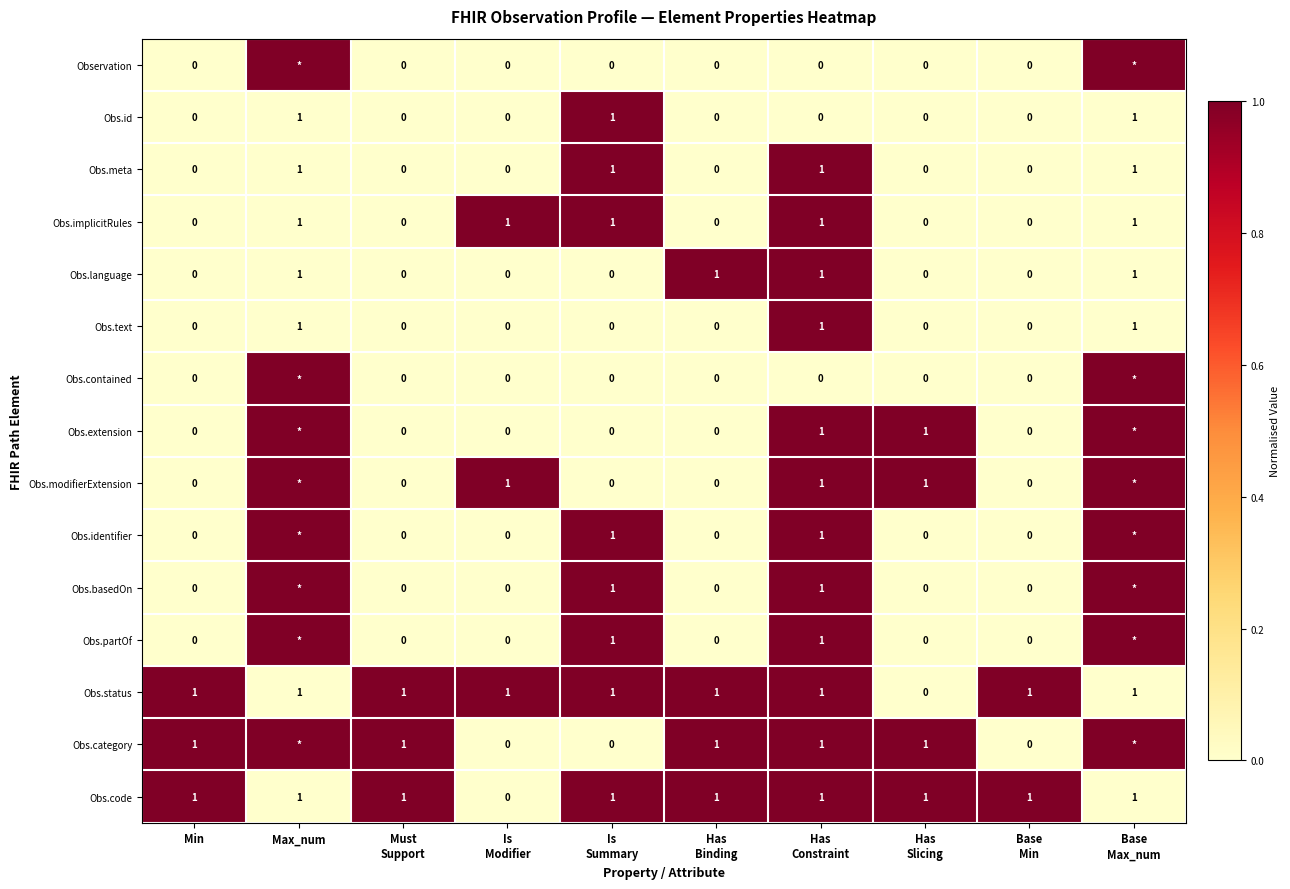

What is the sum of all Obs.id values?

3